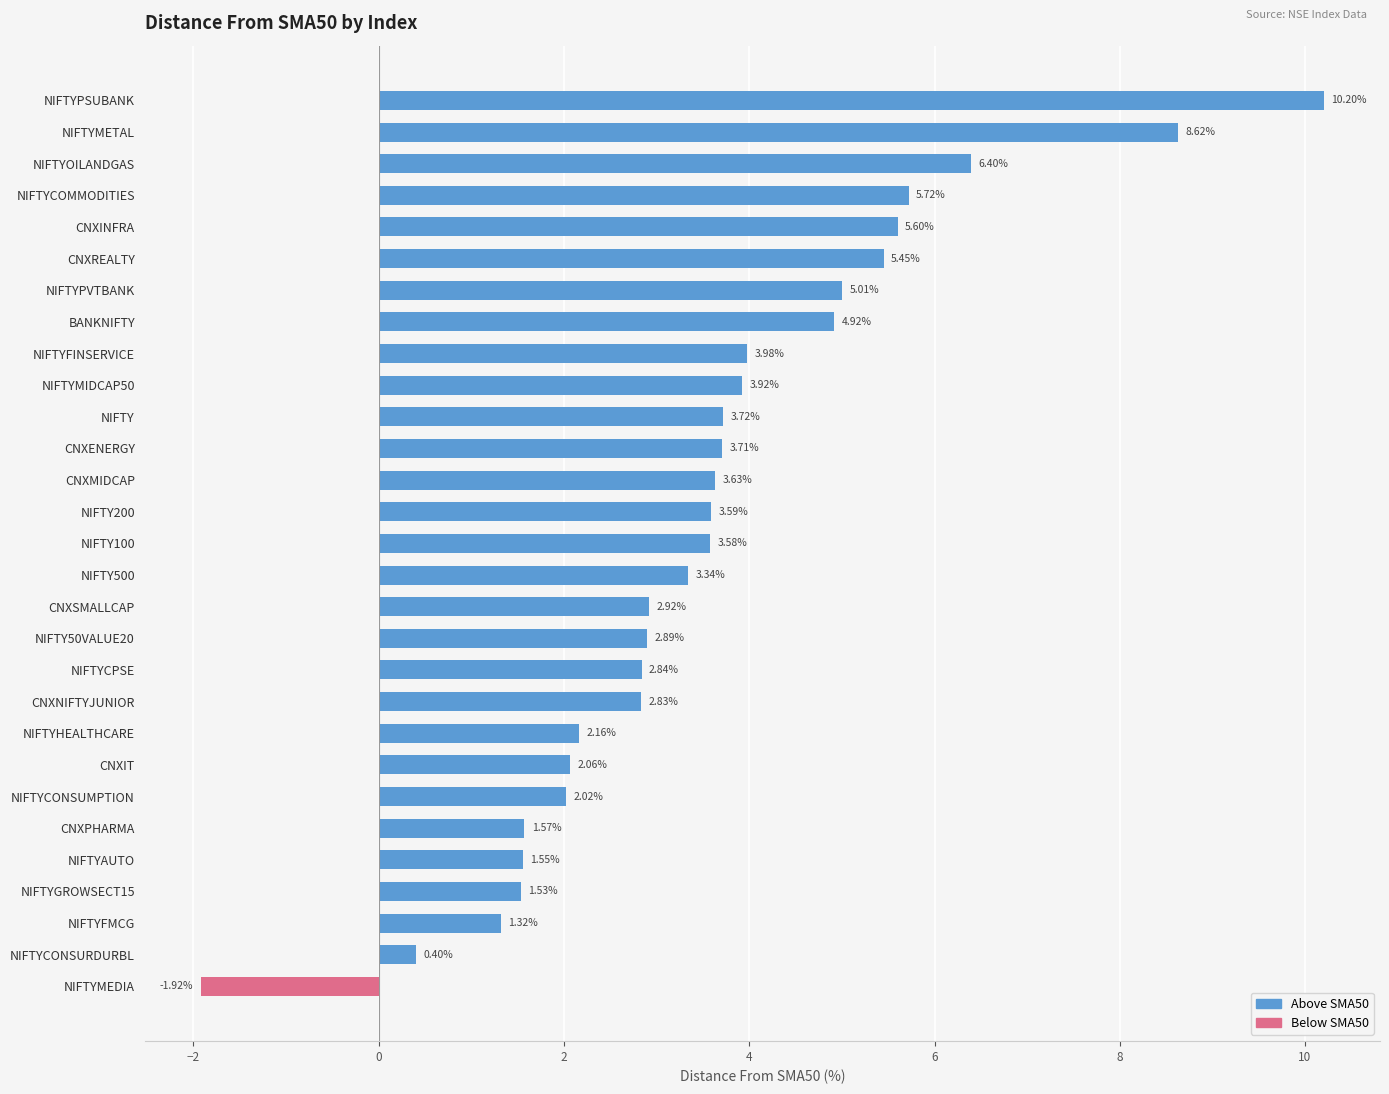

How many categories are shown in the chart?

29